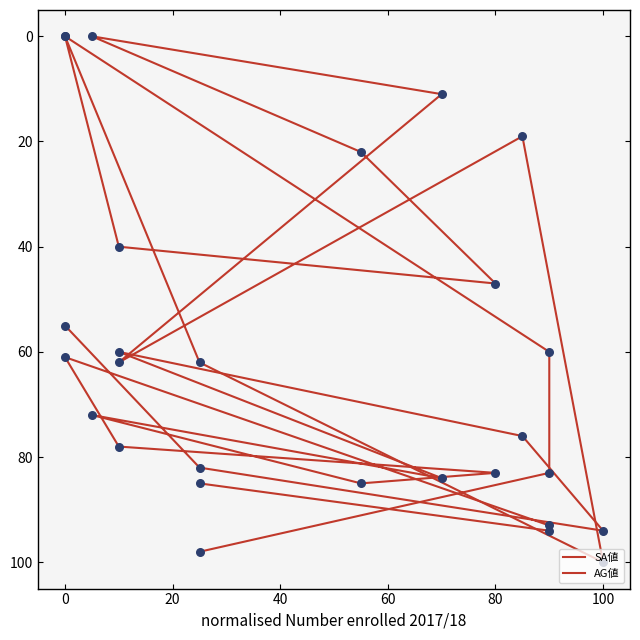

What are all the series names shown in the legend?

SA値, AG値